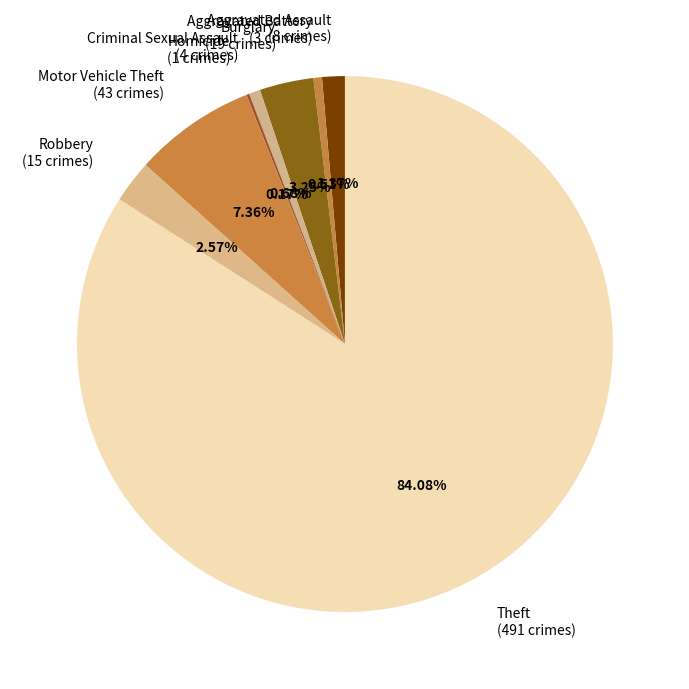

Combined, do Motor Vehicle Theft and Aggravated Assault account for over 50%?

No